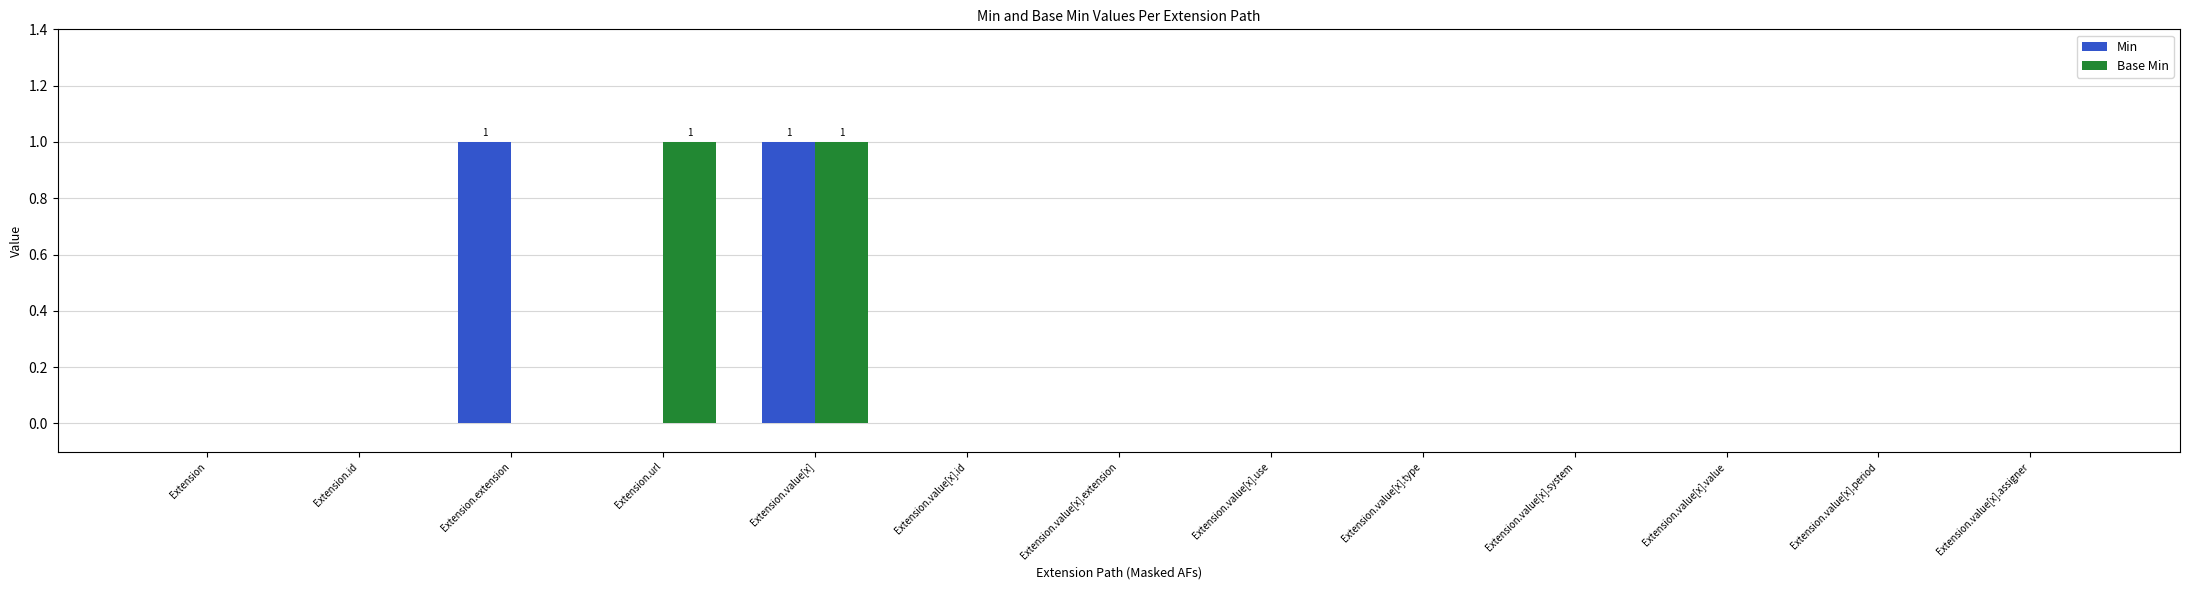

Are the bars horizontal?

No